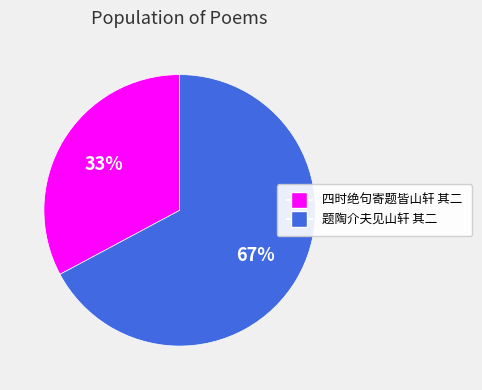

Is there any slice that represents more than half of the pie?

Yes